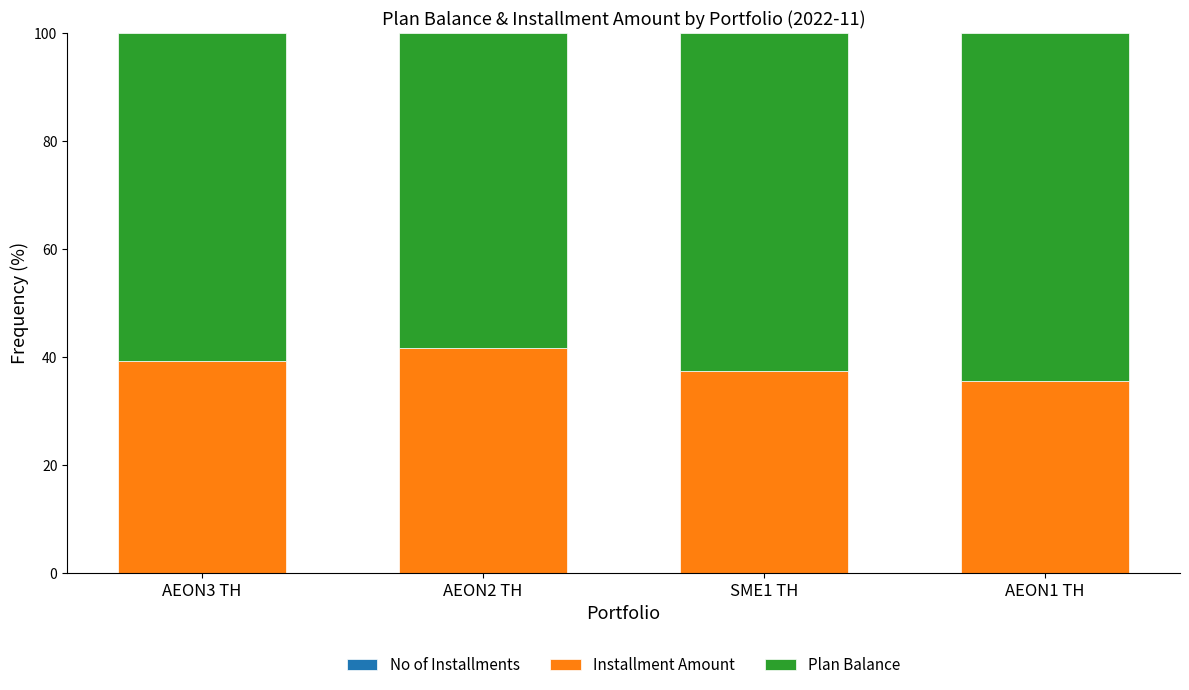

How many categories are shown in the chart?

4